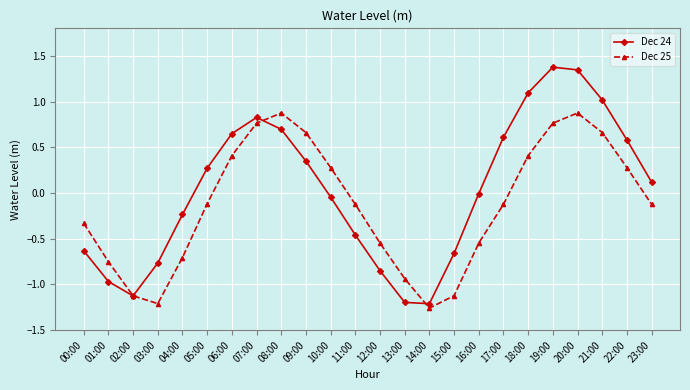

What is the label of the 4th point from the right?

20:00